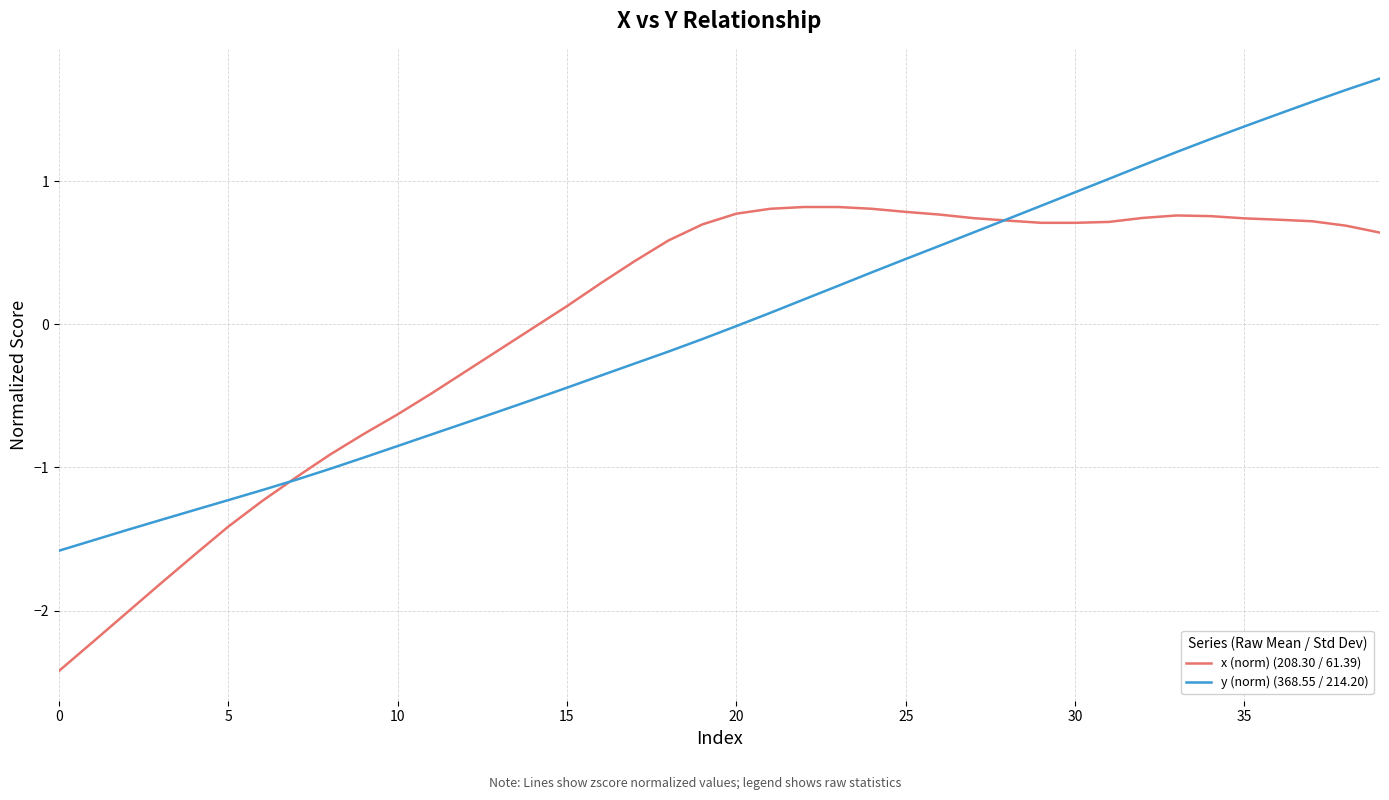

What is the minimum value for y (norm) (368.55 / 214.20)?

-1.6